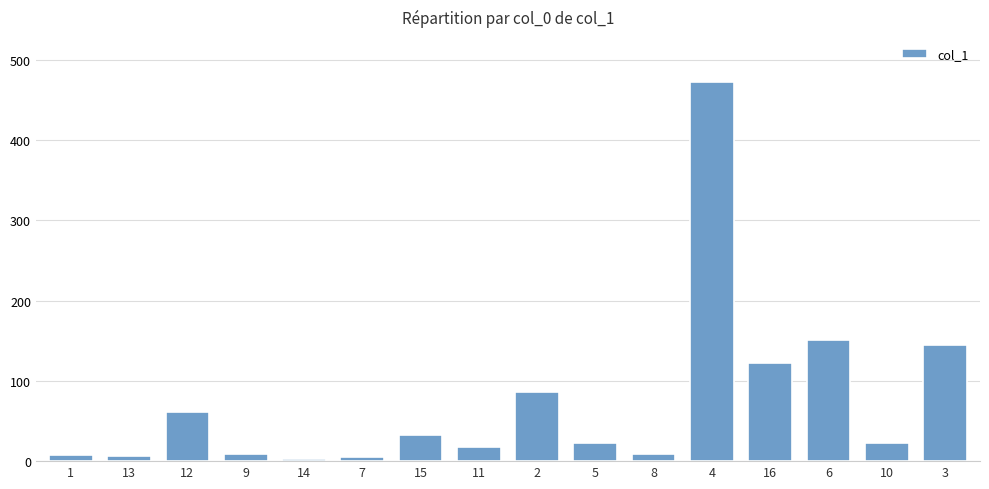

What is the maximum value shown in the chart?

472.1